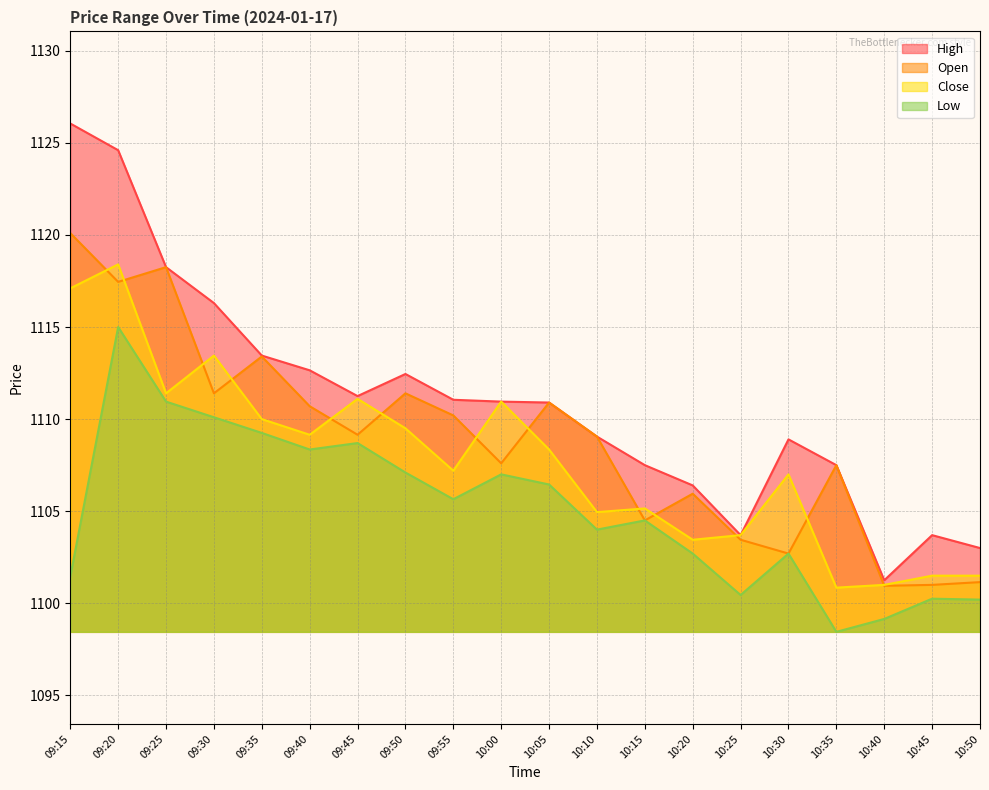

Read the Low value at 09:35.

1109.2